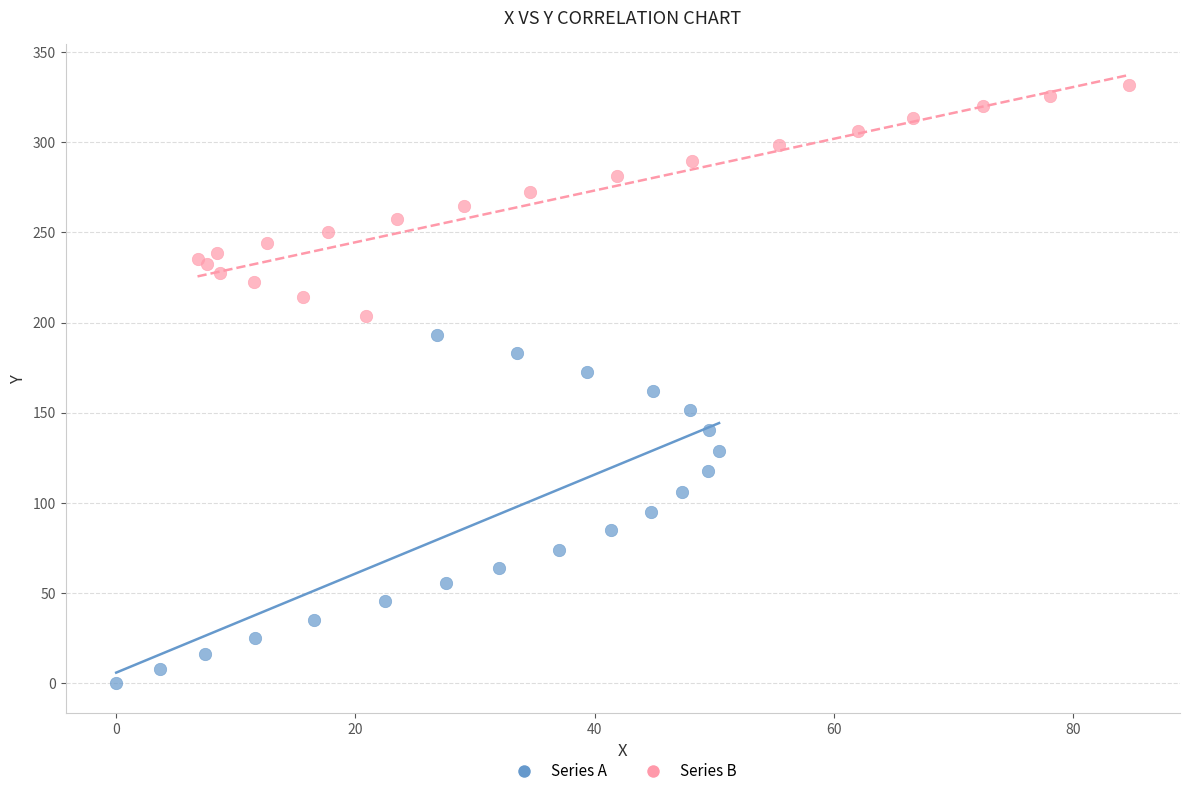

Which series reaches the maximum Y coordinate?

Series B